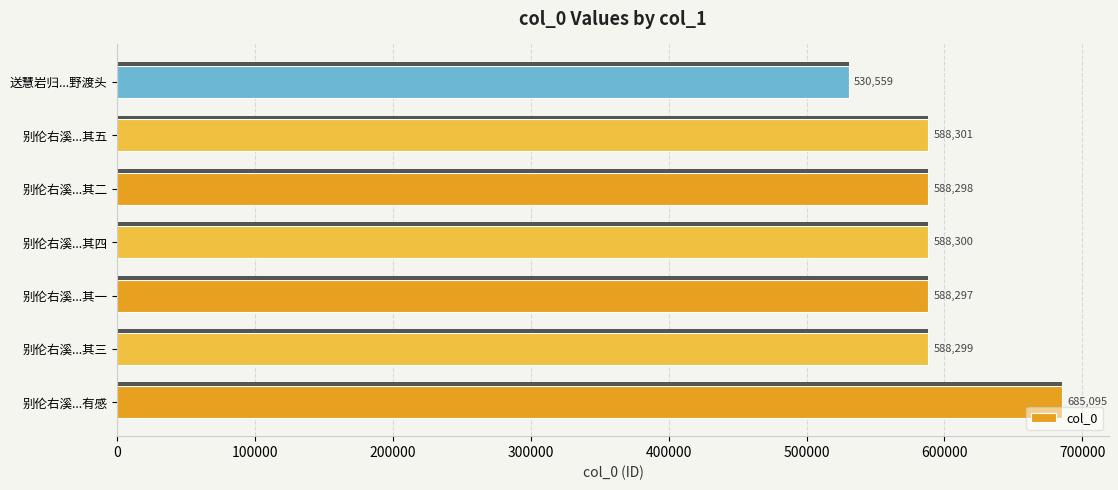

Between 别伦右溪...其四 and 别伦右溪...其一, which is larger?

别伦右溪...其四